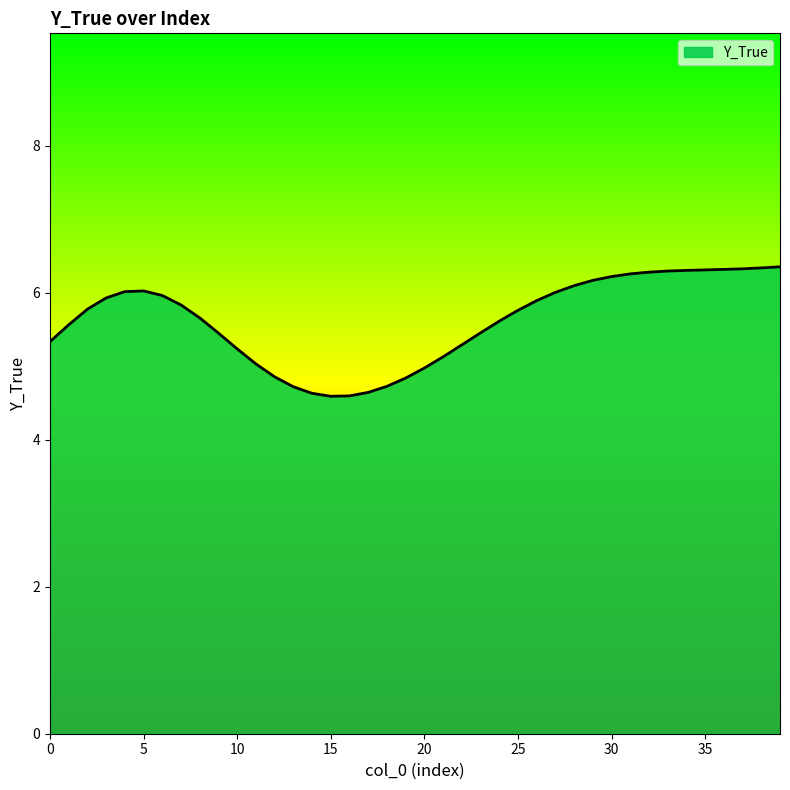

What is the minimum value shown in the chart?

4.6